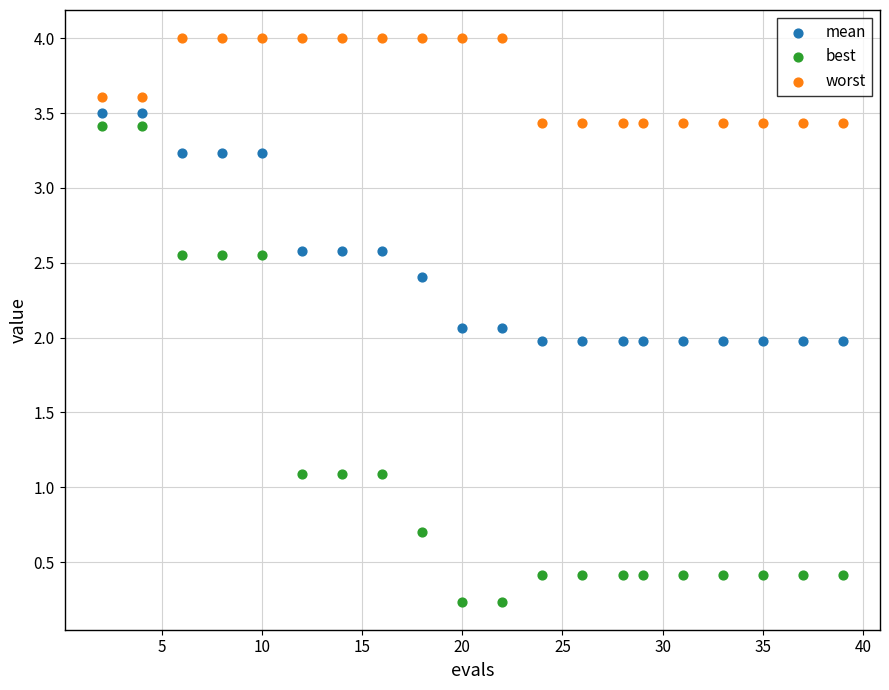

Which series has the largest Y range (max minus min)?

best